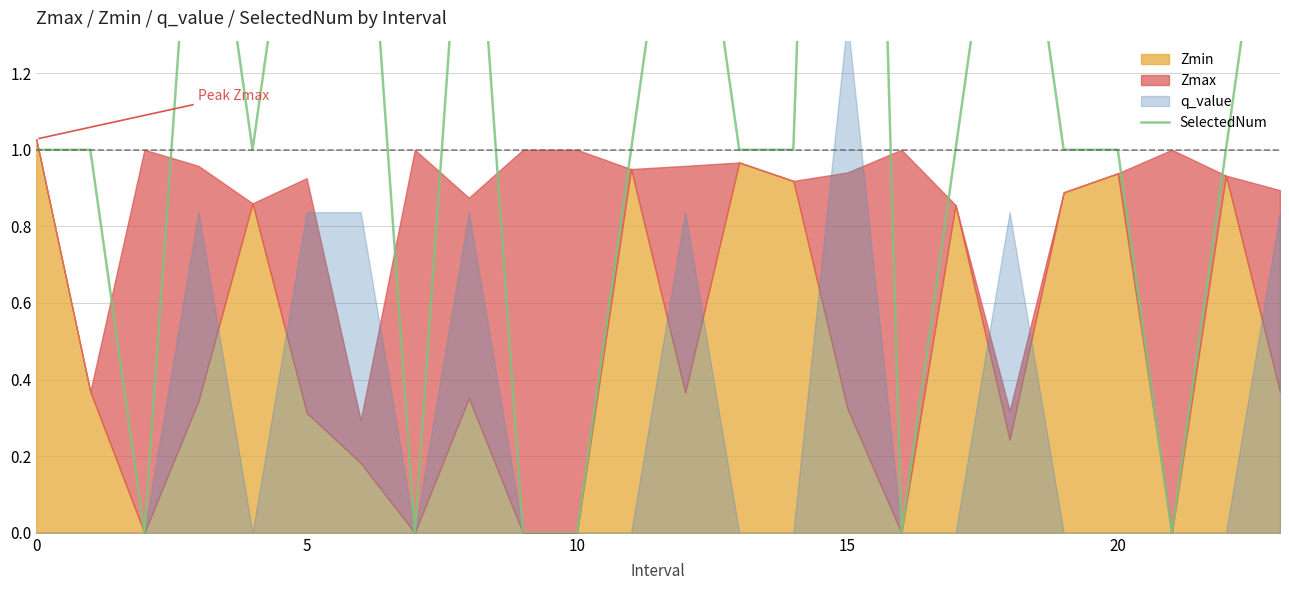

The chart shows a value of 1 at 22. True or false?

False